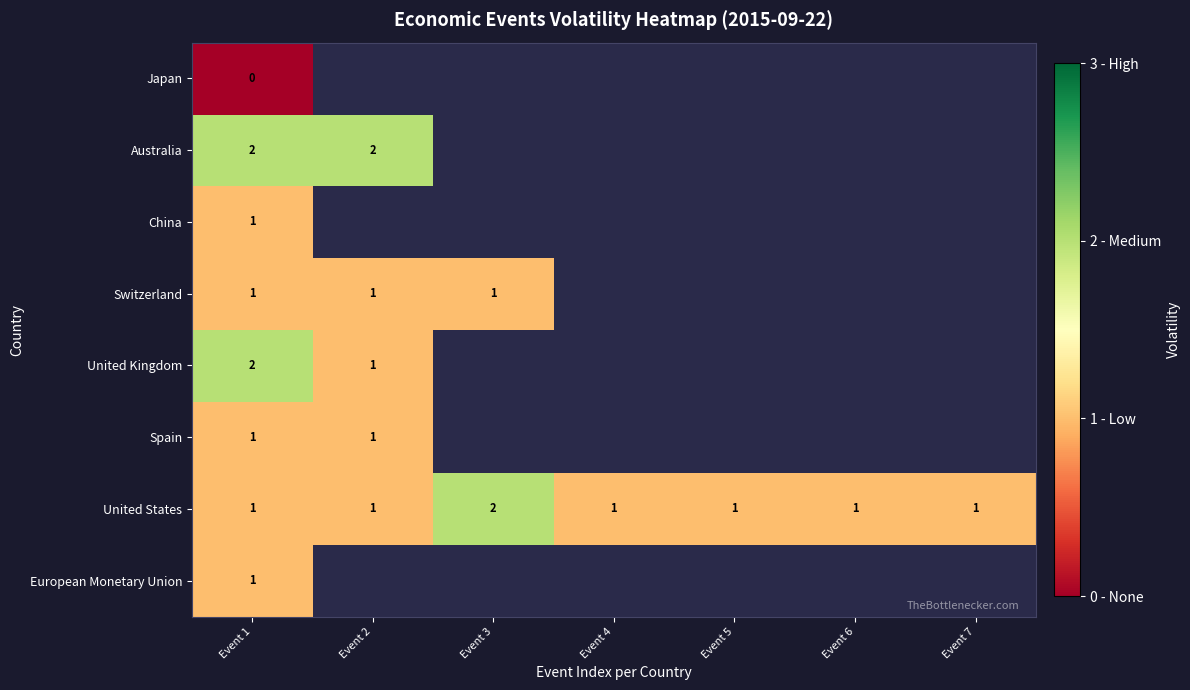

The value of United States at Event 6 is 1. True or false?

True